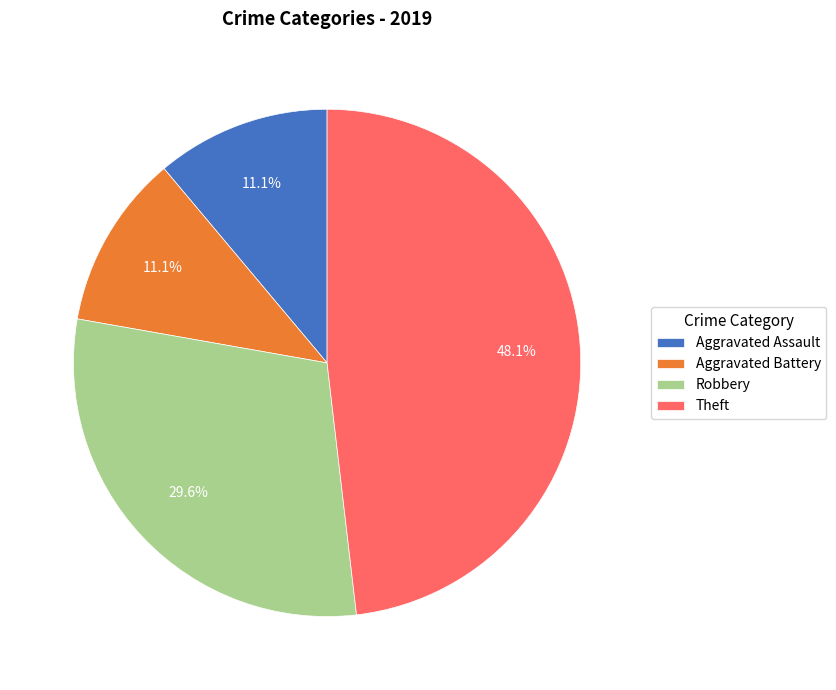

Is Theft the majority of the pie?

No